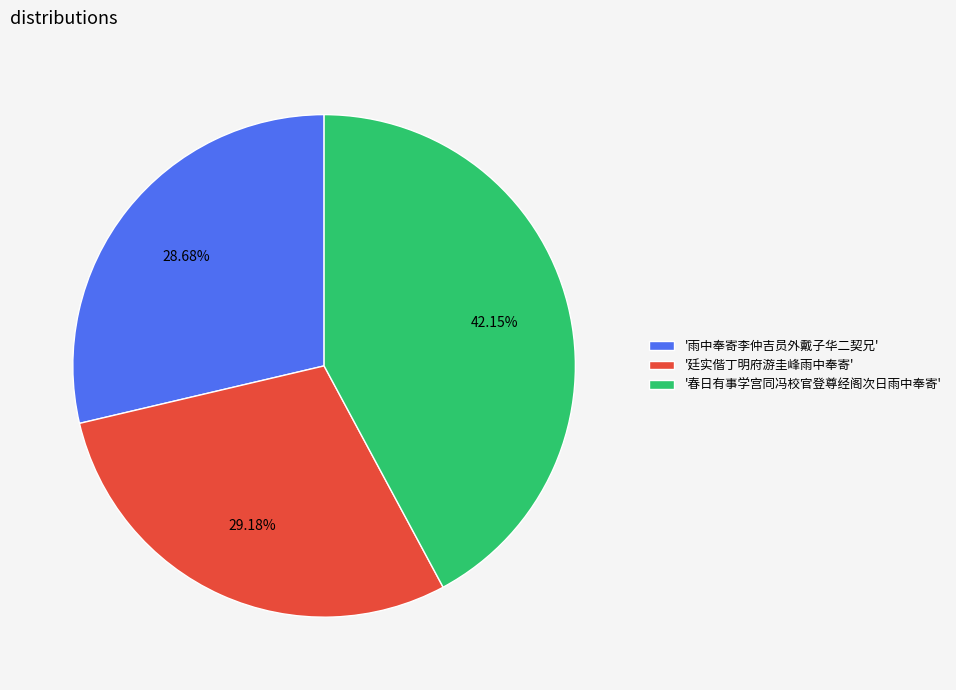

Rank the categories by value from lowest to highest.

'雨中奉寄李仲吉员外戴子华二契兄', '廷实偕丁明府游圭峰雨中奉寄', '春日有事学宫同冯校官登尊经阁次日雨中奉寄'